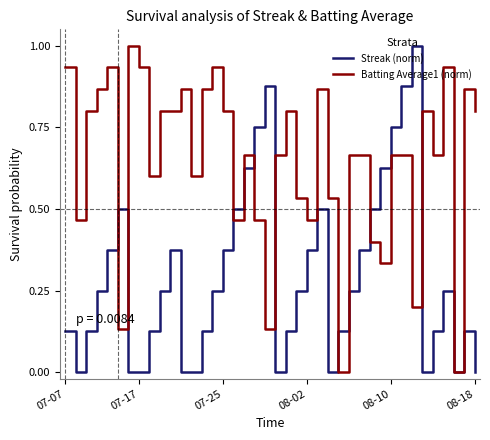

What is the greatest value displayed?

1.0